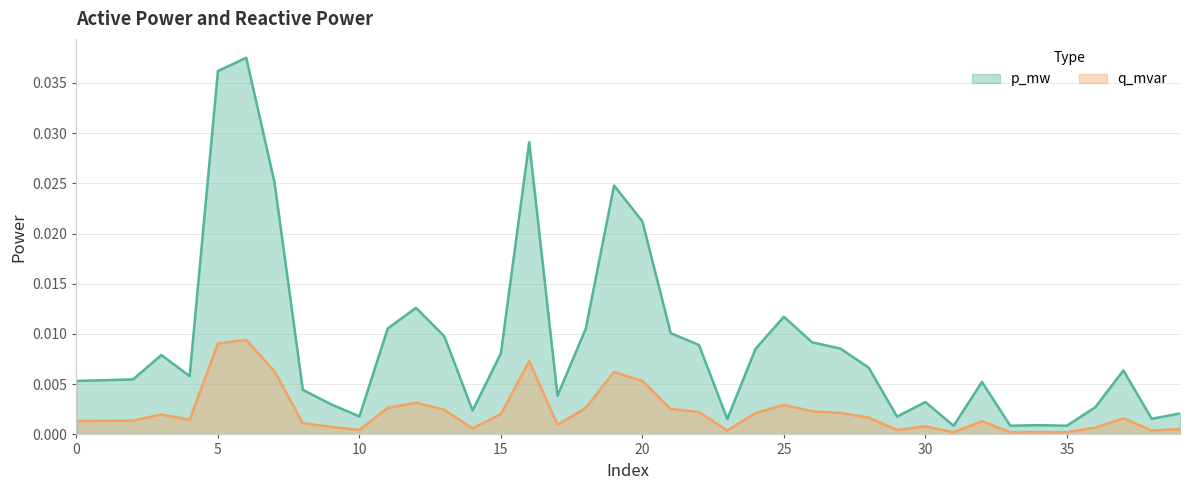

Is the value of q_mvar at 9 greater than the value of p_mw at 22?

No